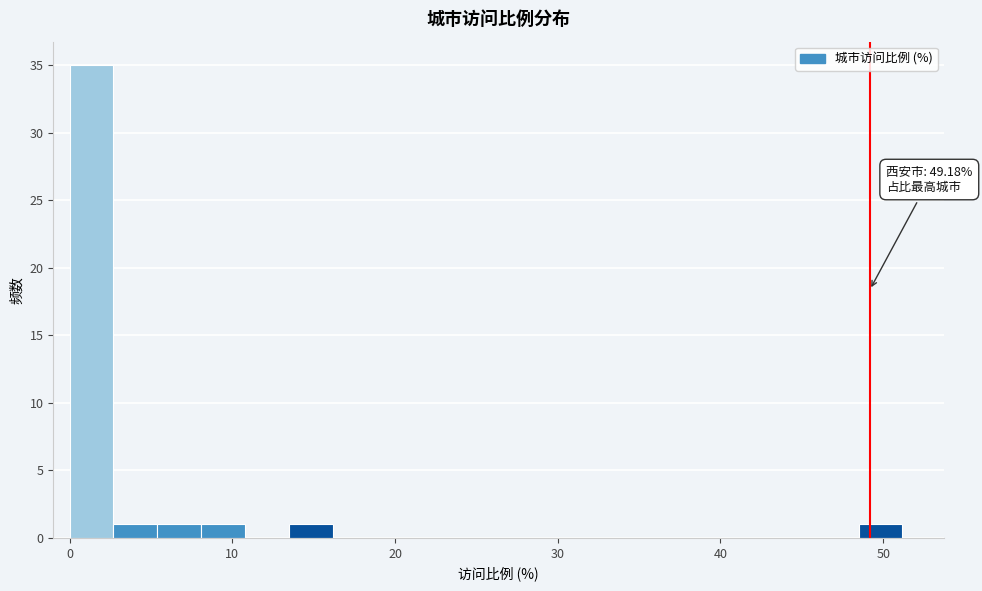

Read against the x-axis, roughly where is the centre of the tallest bar?

1